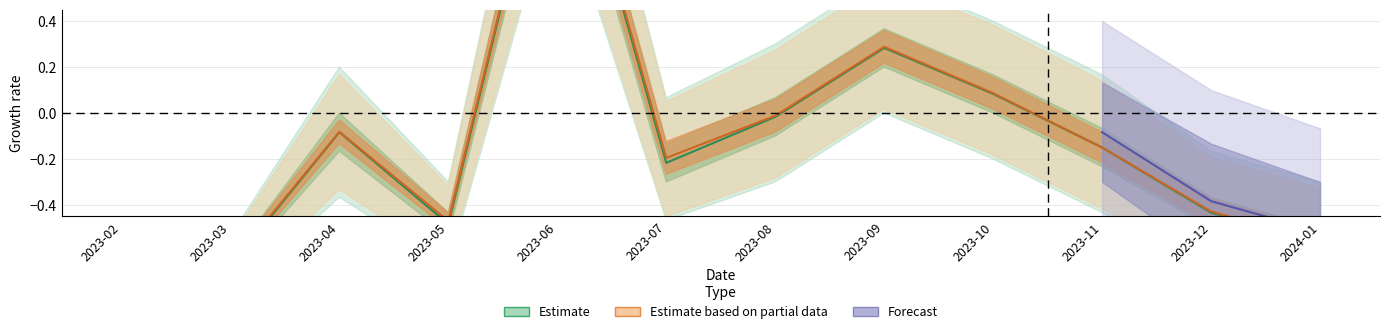

At which label does Accepted quantity first exceed 0?

2023-06